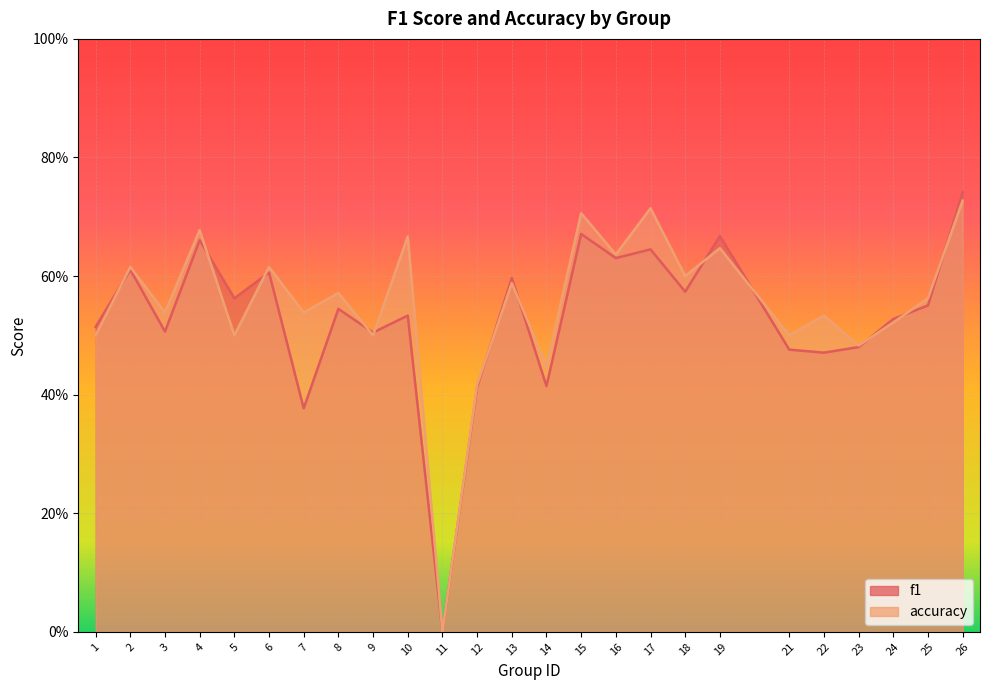

What is the approximate value of accuracy at 9?

0.5